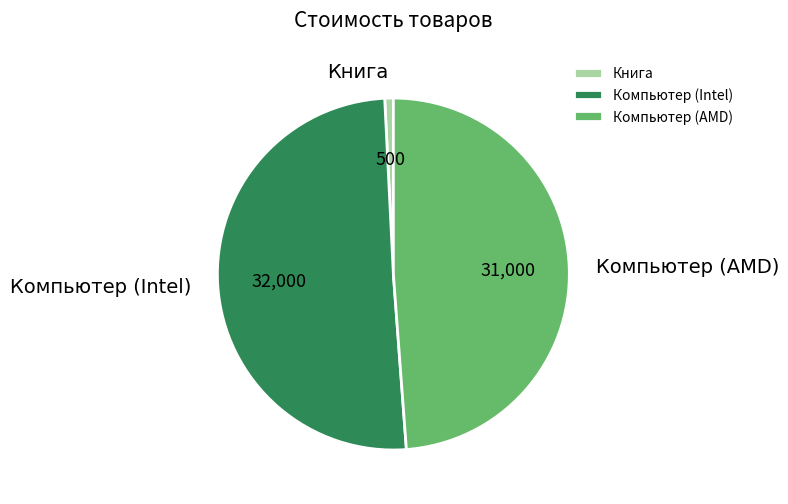

Is there any slice that represents more than half of the pie?

Yes